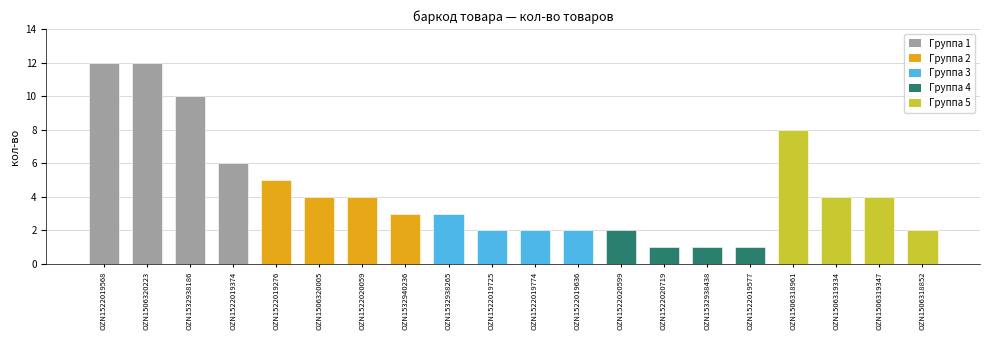

Is it true that the value at OZN1506318961 is 14?

False